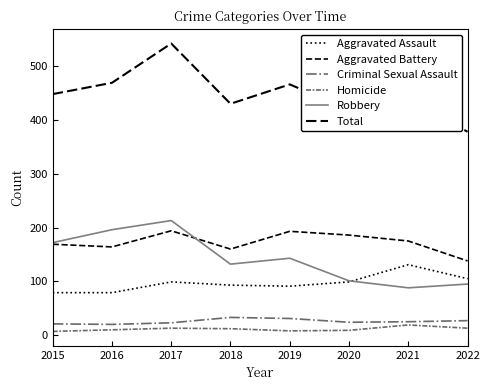

Does the chart display data point markers on the line(s)?

No